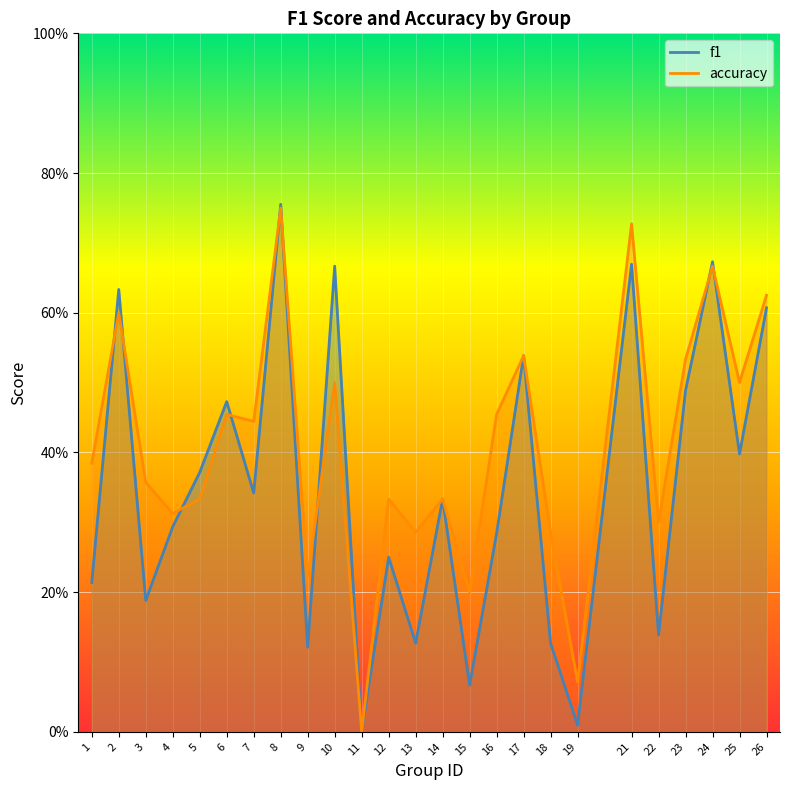

Reading left to right, transcribe all the data shown in this chart.

f1: 1=0.2	2=0.6	3=0.2	4=0.3	5=0.4	6=0.5	7=0.3	8=0.8	9=0.1	10=0.7	11=0.0	12=0.2	13=0.1	14=0.3	15=0.1	16=0.3	17=0.5	18=0.1	19=0.0	21=0.7	22=0.1	23=0.5	24=0.7	25=0.4	26=0.6
accuracy: 1=0.4	2=0.6	3=0.4	4=0.3	5=0.3	6=0.5	7=0.4	8=0.8	9=0.2	10=0.5	11=0.0	12=0.3	13=0.3	14=0.3	15=0.2	16=0.5	17=0.5	18=0.3	19=0.1	21=0.7	22=0.3	23=0.5	24=0.7	25=0.5	26=0.6